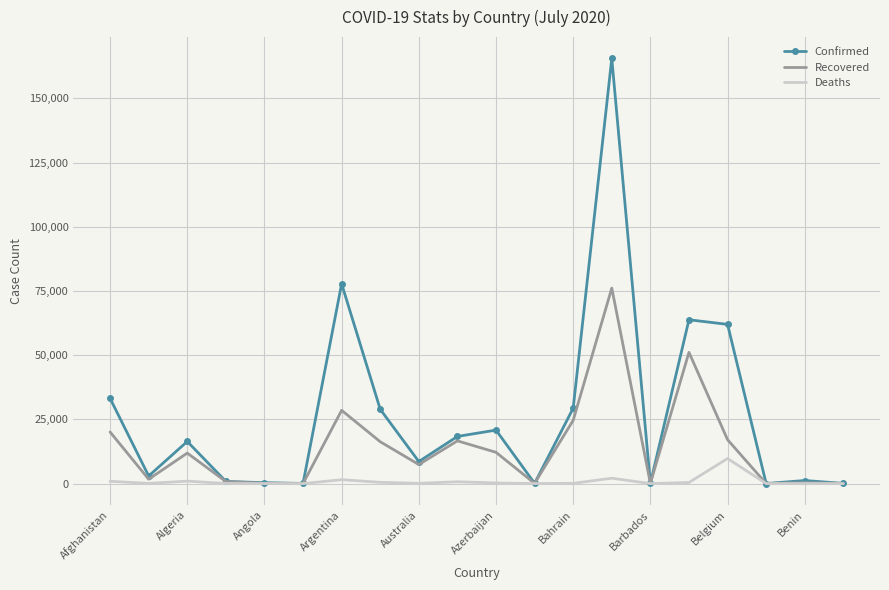

List the series in order of their peak value, lowest first.

Deaths, Recovered, Confirmed